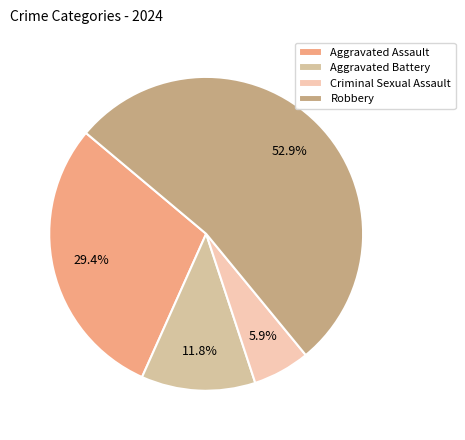

To the nearest percent, what is the difference between the Aggravated Assault and Criminal Sexual Assault slice percentages?

24%